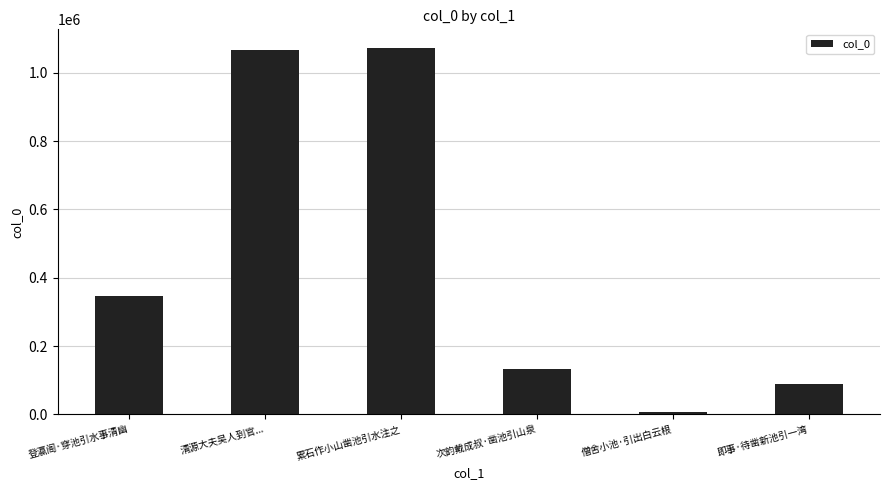

What is the change in value from 登瀛阁·穿池引水事清幽 to 即事·待凿新池引一湾?

-259265